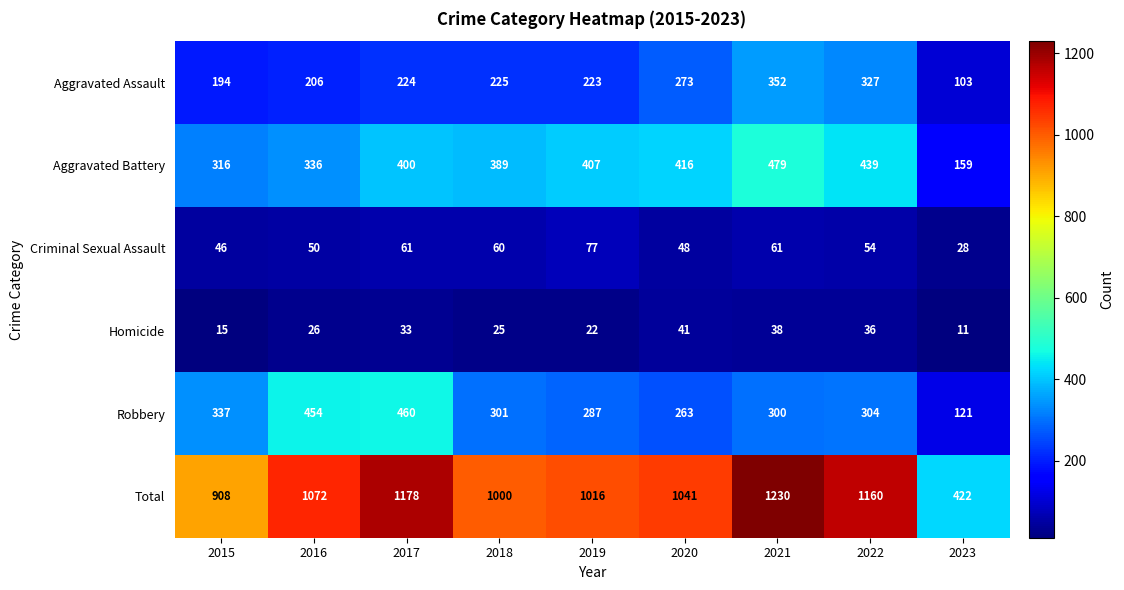

True or false: Robbery has a value of 121 at 2023.

True